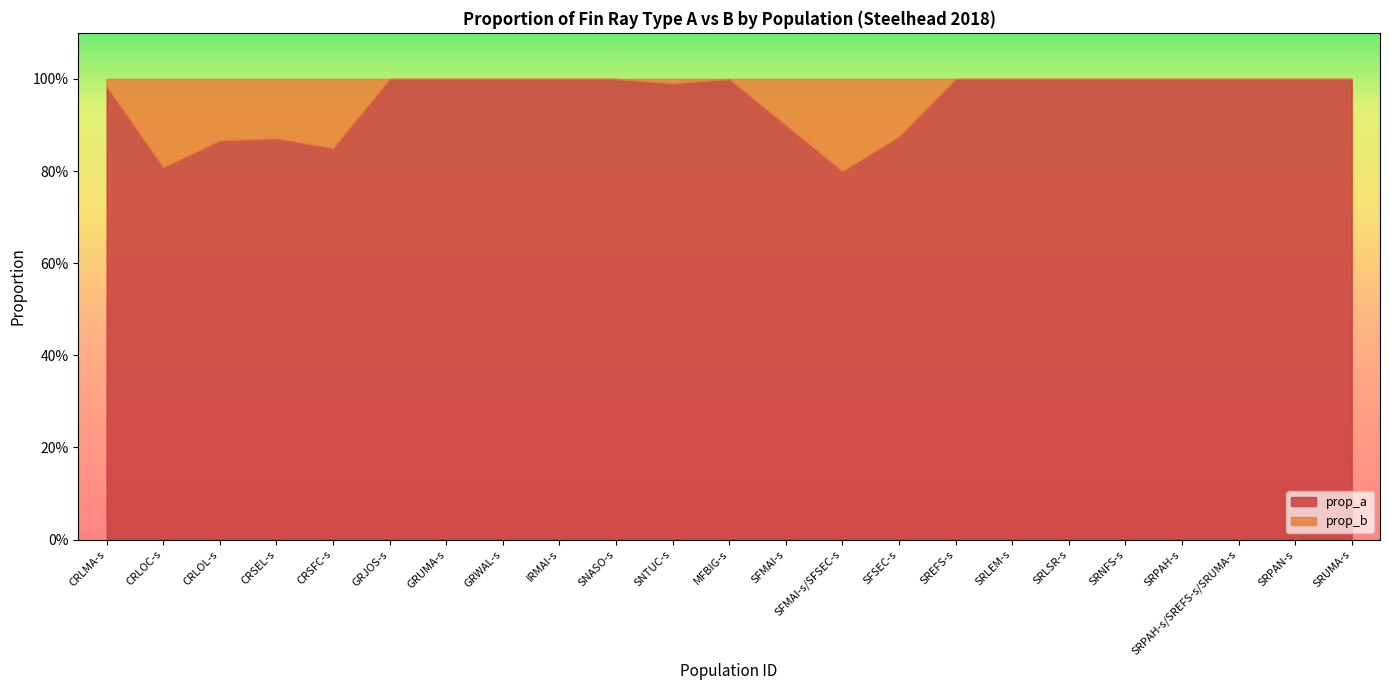

What is the label of the 12th point from the left?

MFBIG-s